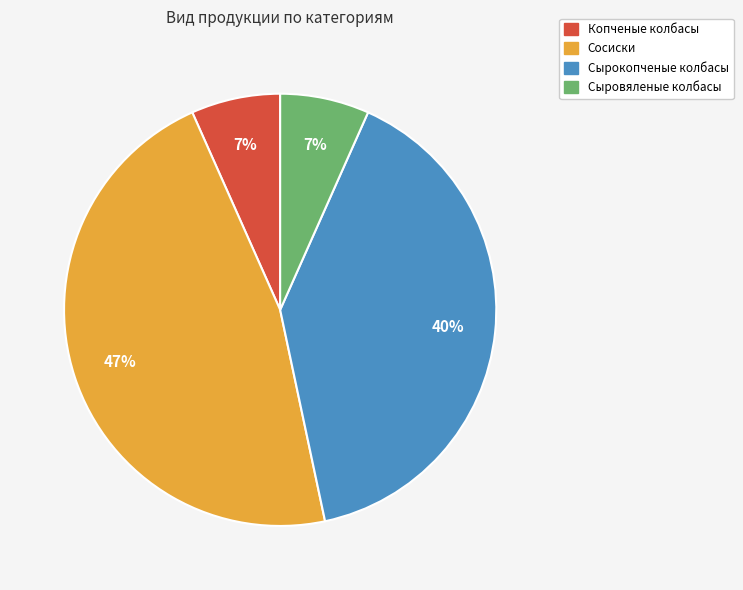

To the nearest percent, what percentage of the pie is Сырокопченые колбасы?

40%